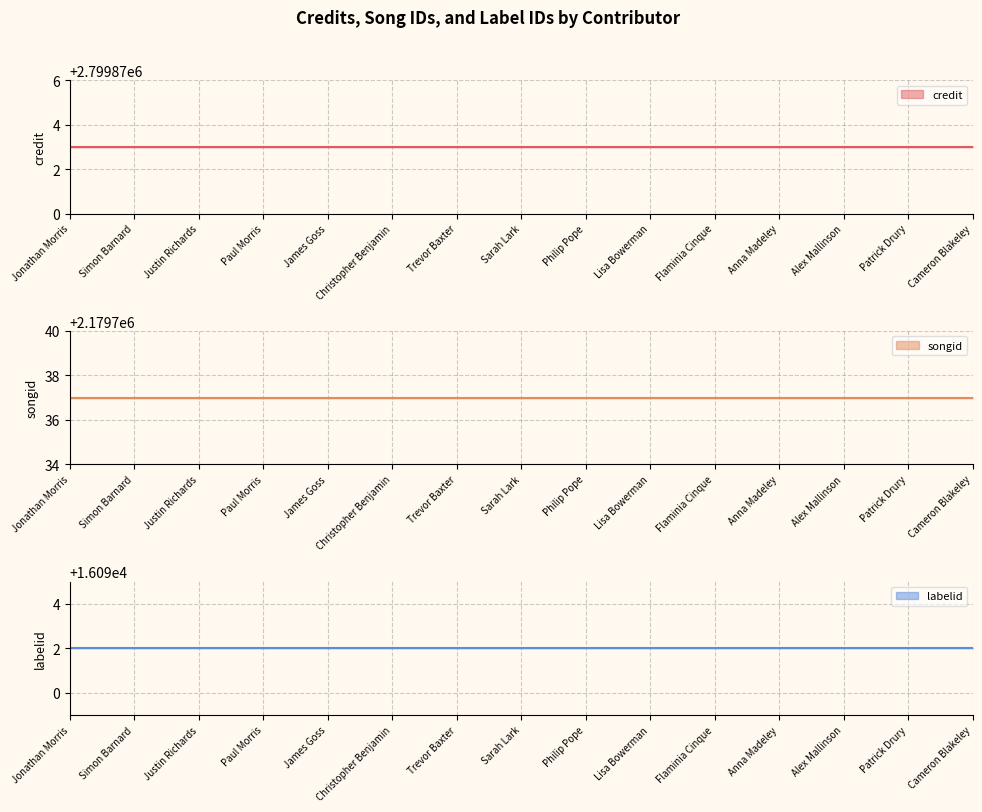

True or false: songid and labelid intersect in this chart.

False